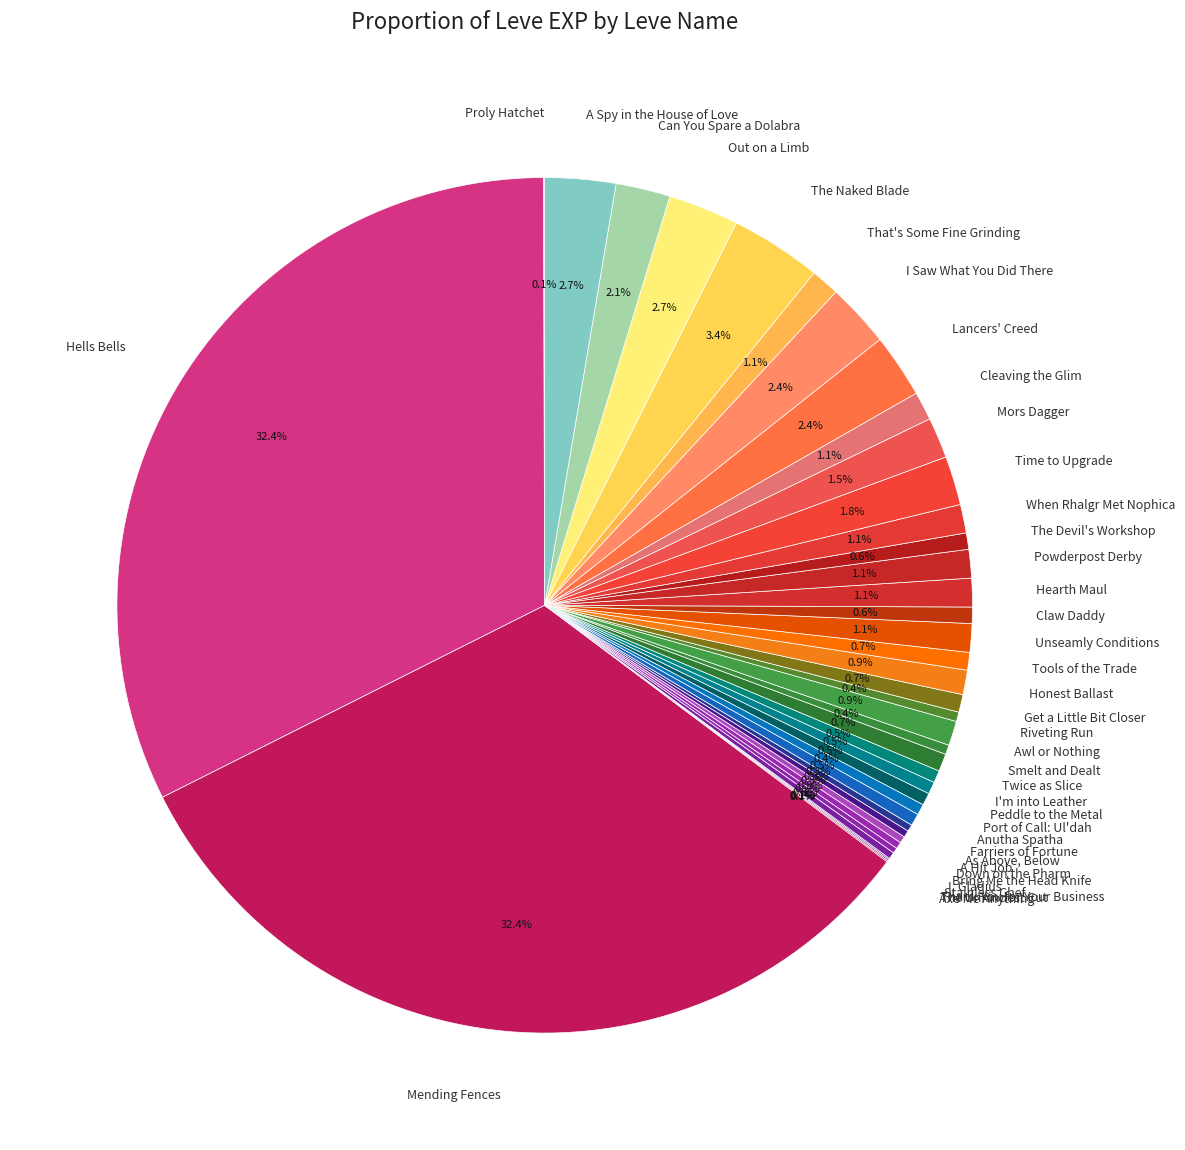

How much of the chart is everything except Peddle to the Metal?

99.5%